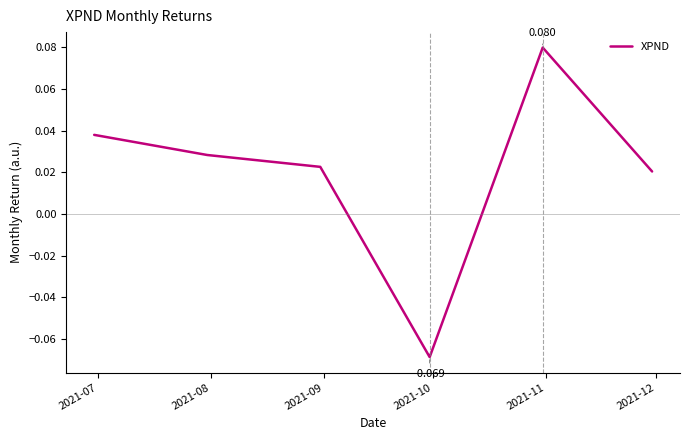

True or false: there are more than 1 points higher than both neighbors.

False